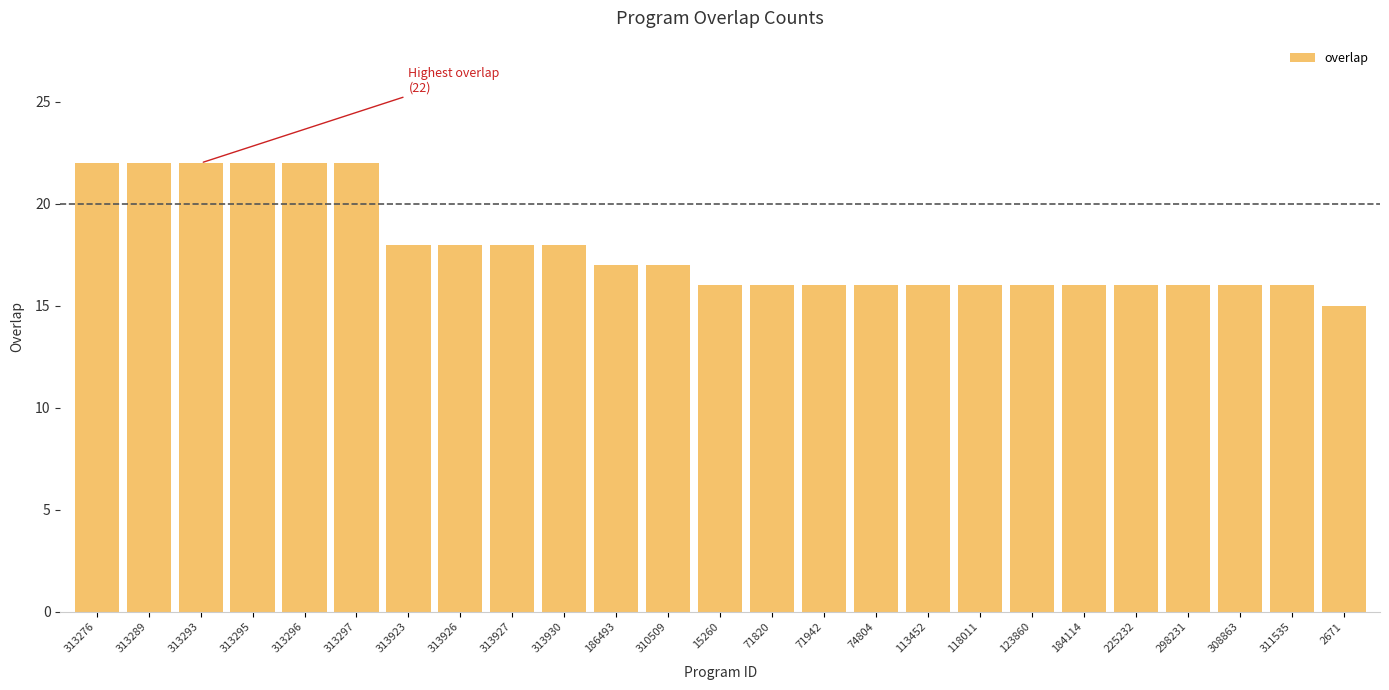

What is the minimum value shown in the chart?

15